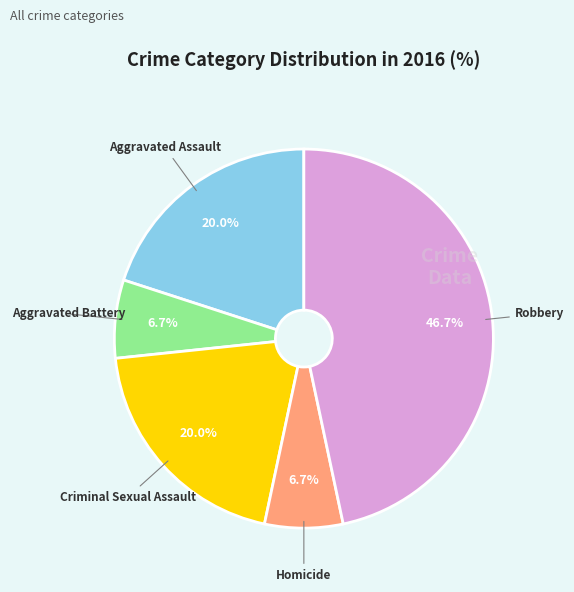

Do Aggravated Assault and Homicide together represent more than half of the pie?

No